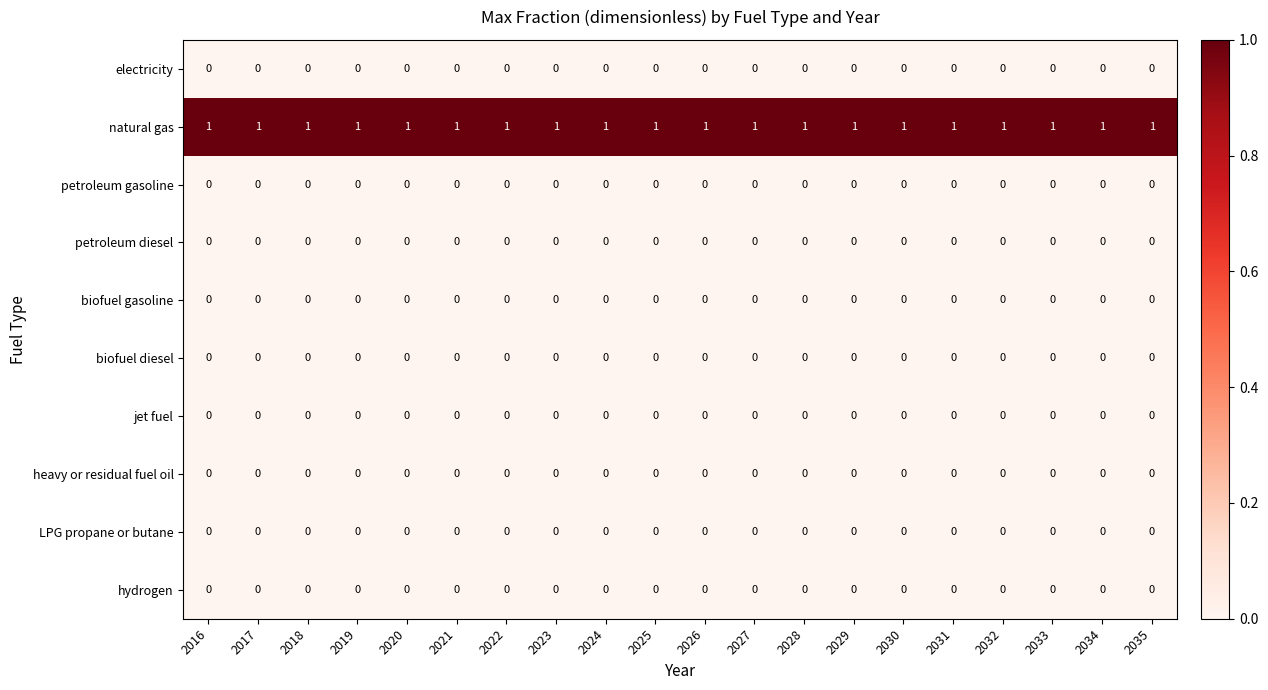

Is the value of natural gas at 2030 greater than the value of jet fuel at 2031?

Yes